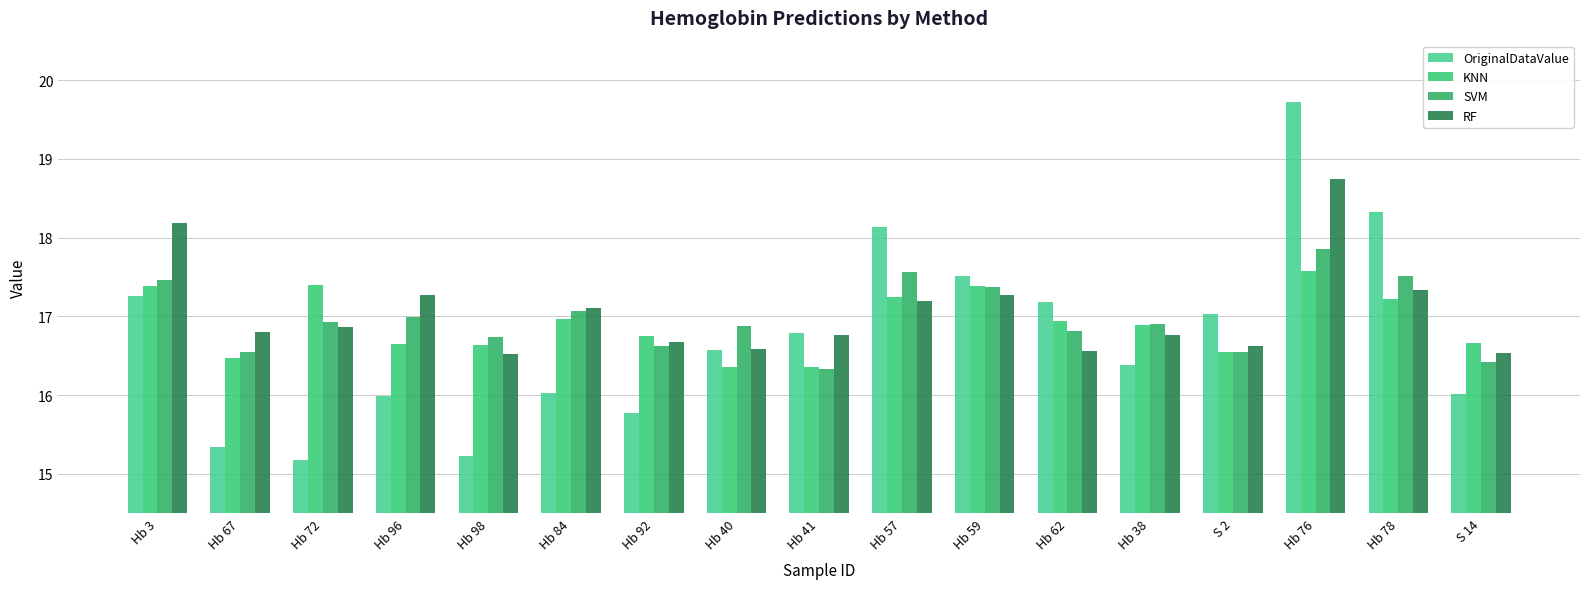

Does the chart contain stacked bars?

No